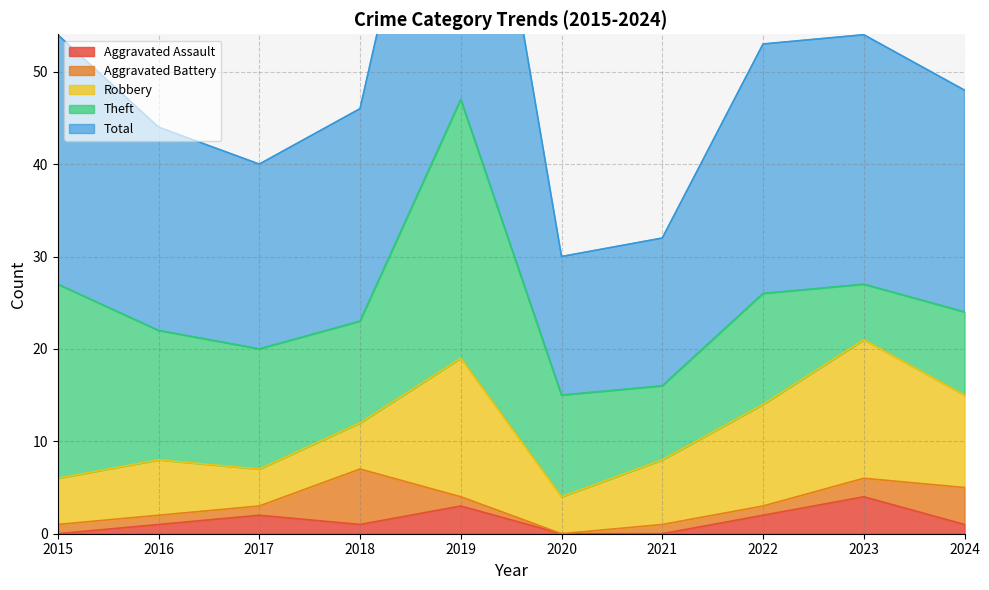

What is the difference between the Robbery values at 2020 and 2018?

1